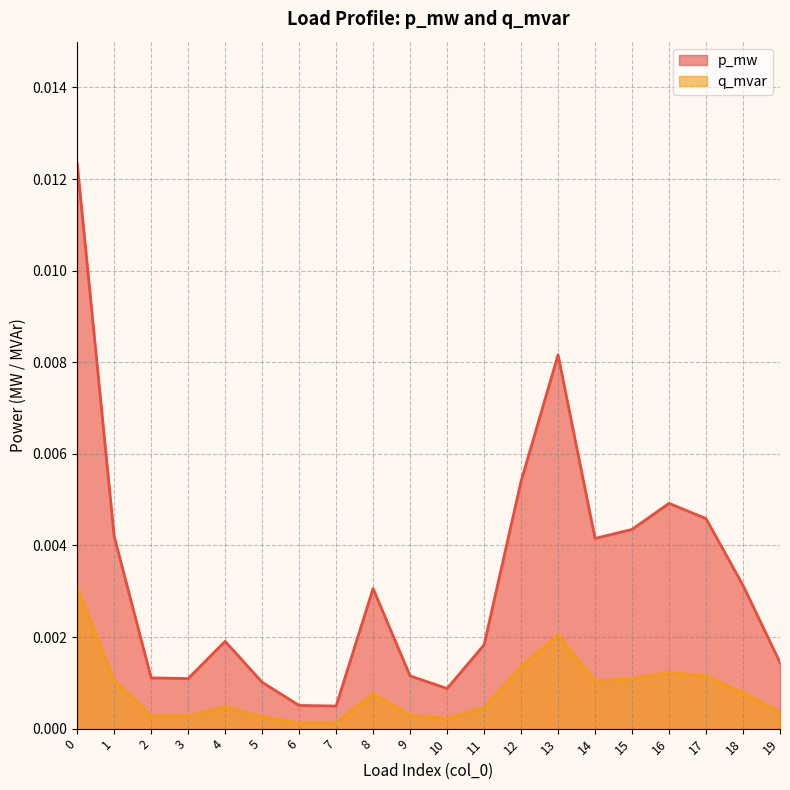

True or false: p_mw (line) and q_mvar (line) cross at least once.

False